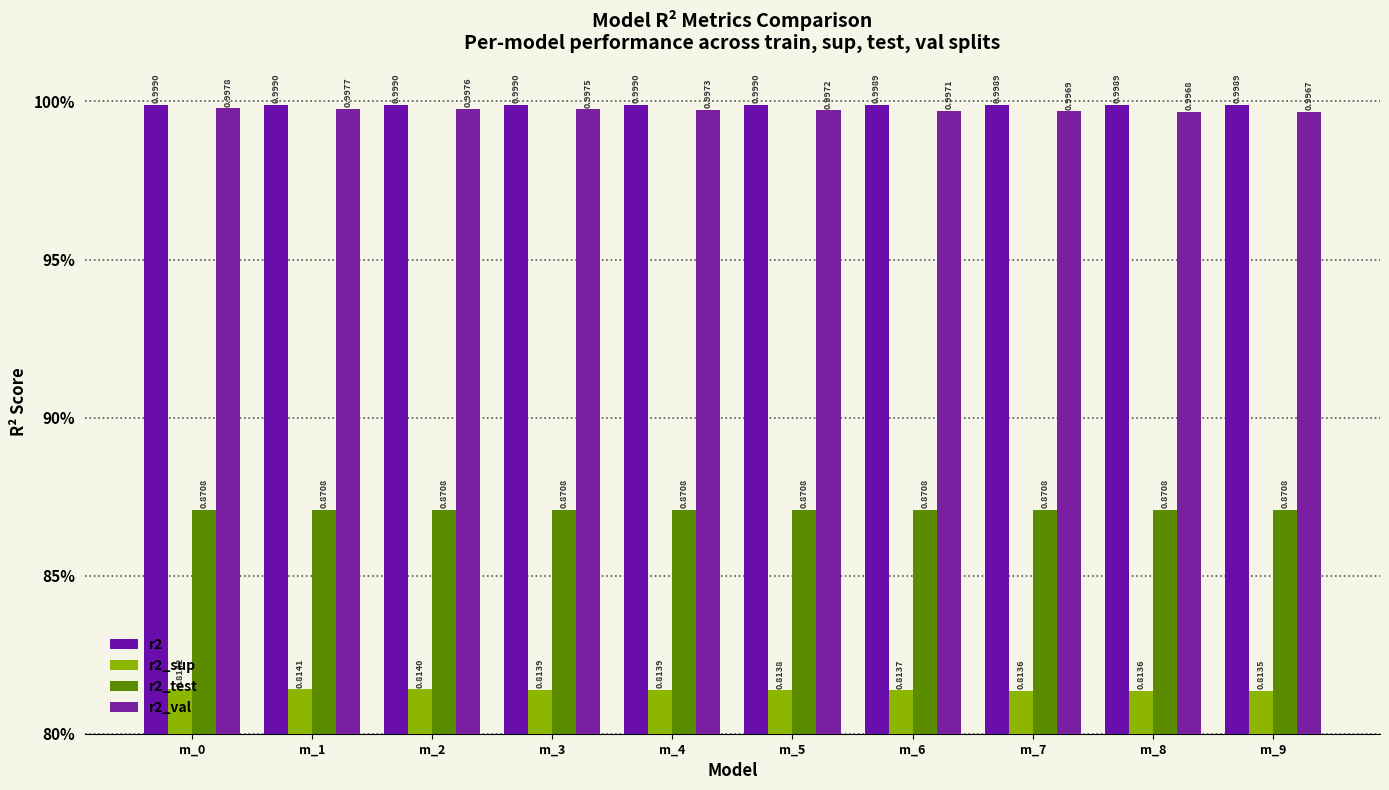

Are the bars horizontal?

No